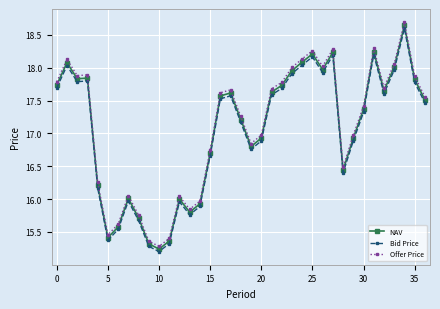

What is the minimum value for Offer Price?

15.3